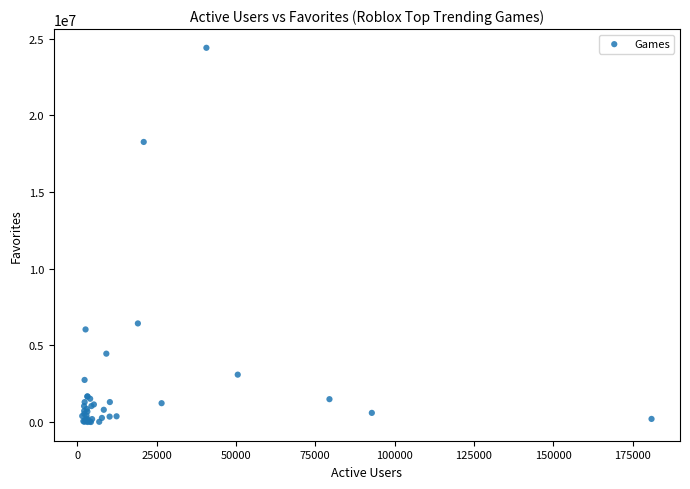

What Y value in the scatter plot is closest to 12208860?

6433797